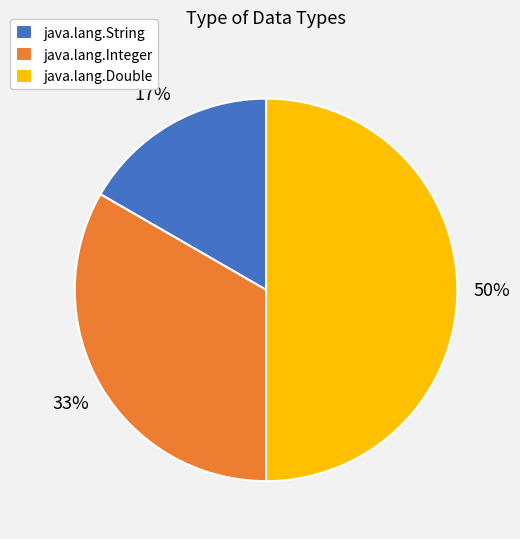

To the nearest percent, what is the difference between the largest and smallest slice percentages?

33%